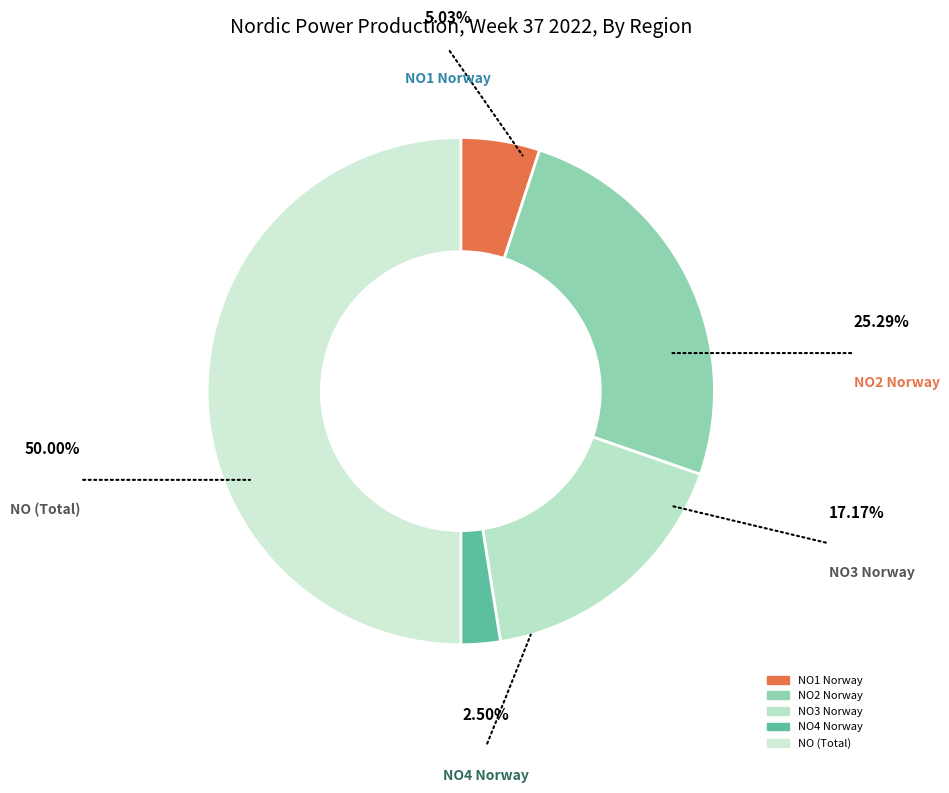

To the nearest percent, what portion does NO3 Norway represent?

17%